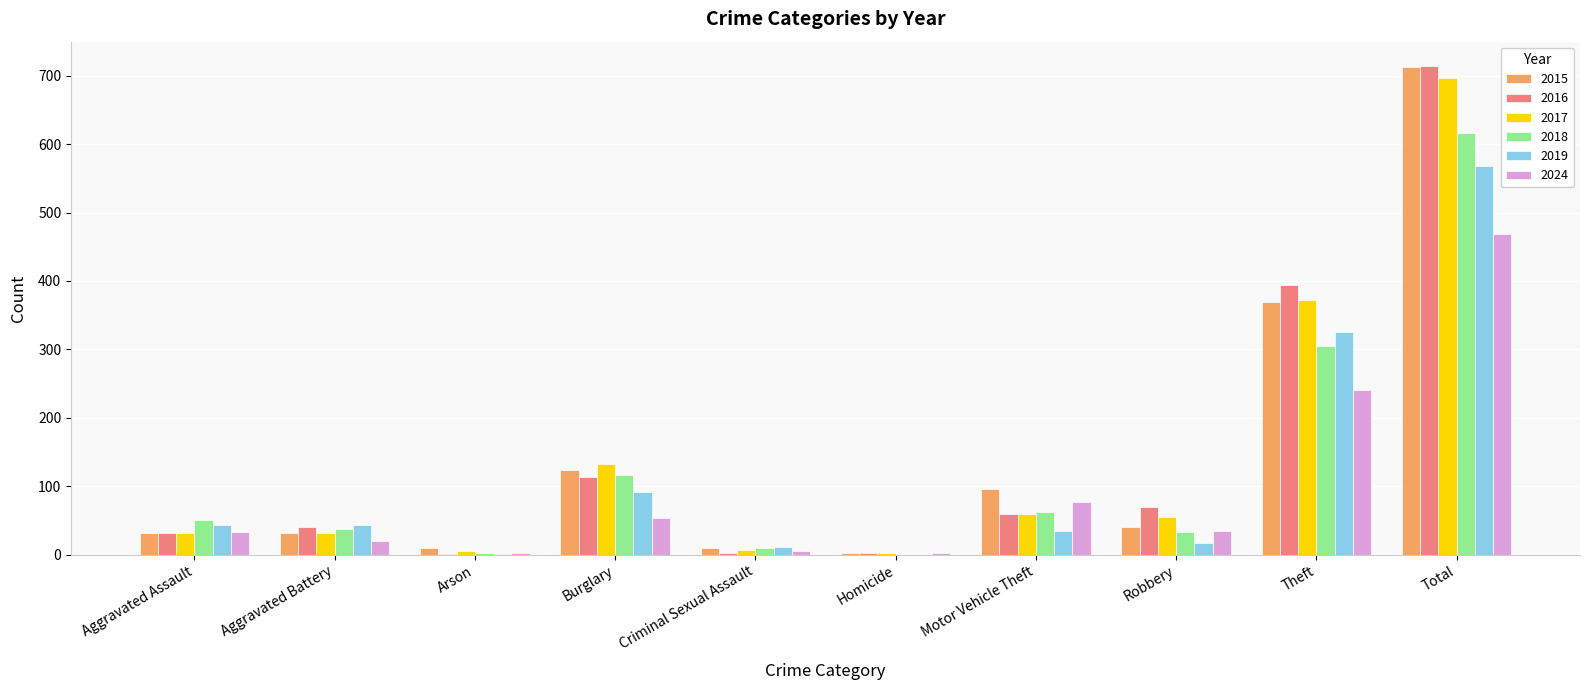

Where is 2015 nearest to the value 358?

Theft